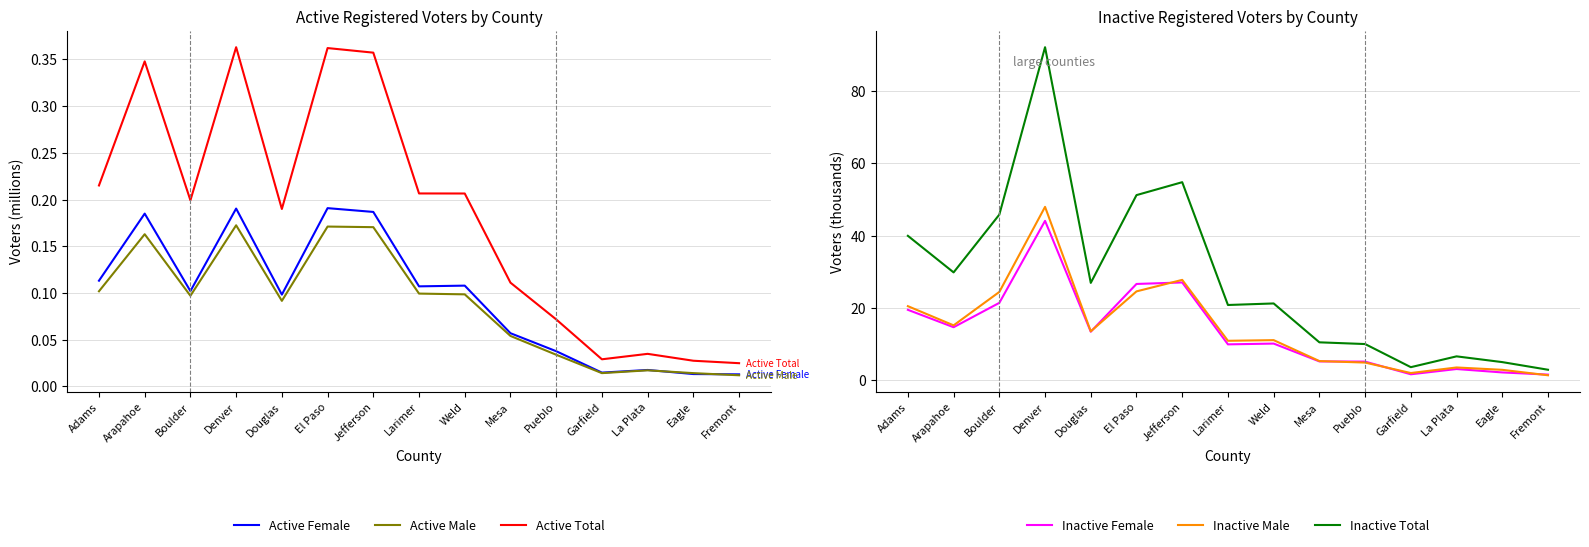

True or false: Active Female and Inactive Female cross at least once.

False